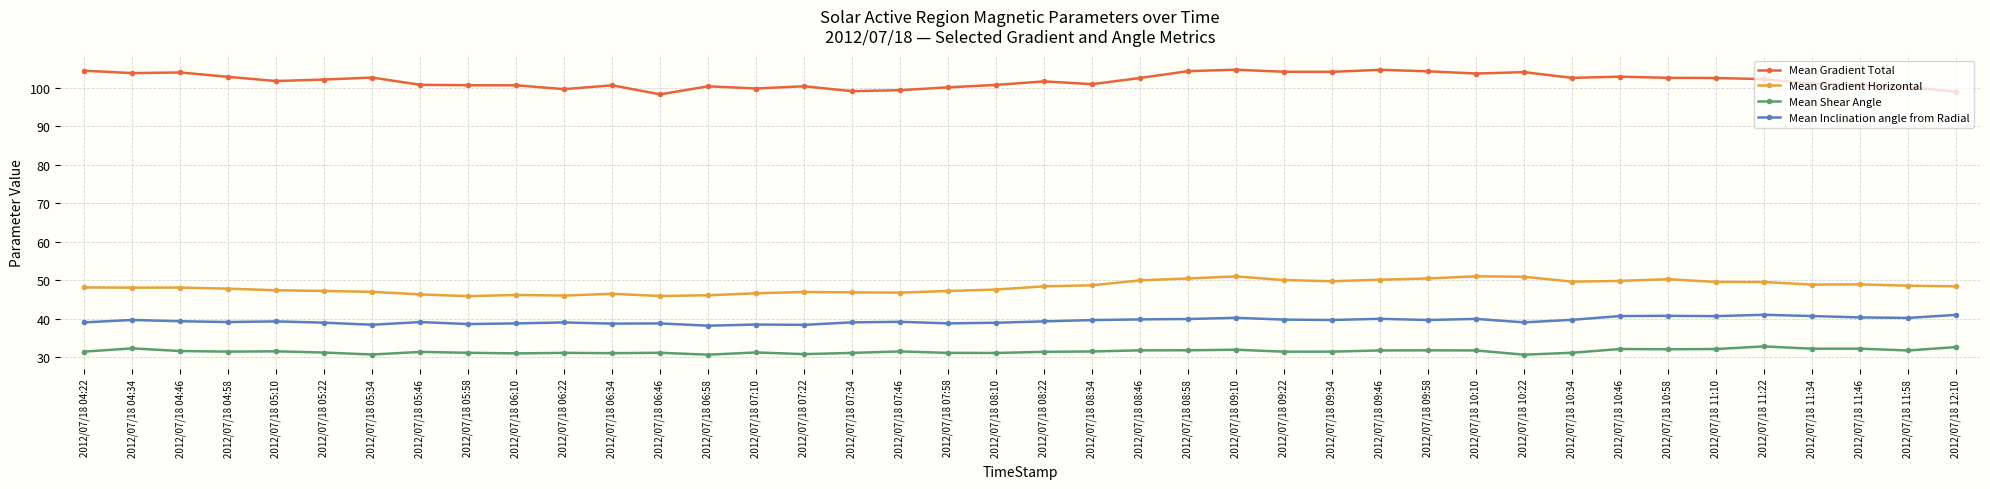

Rank the series by their maximum value, from highest to lowest.

Mean Gradient Total, Mean Gradient Horizontal, Mean Inclination angle from Radial, Mean Shear Angle